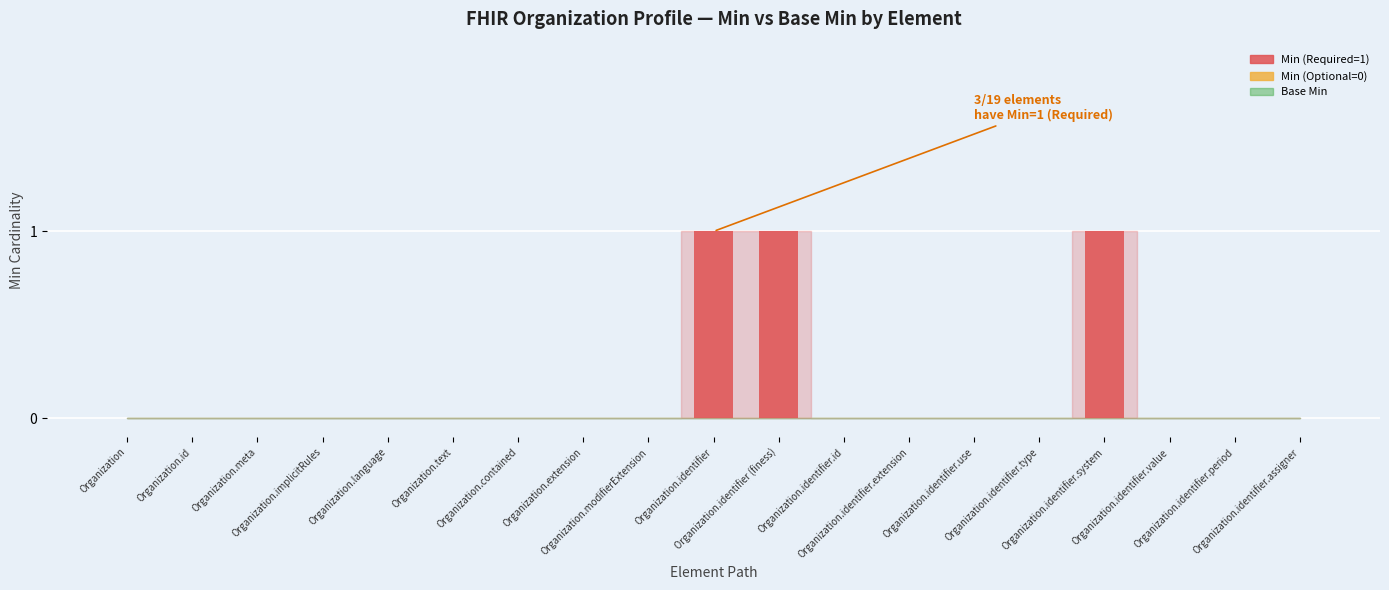

At how many categories does at least one series exceed 0?

3